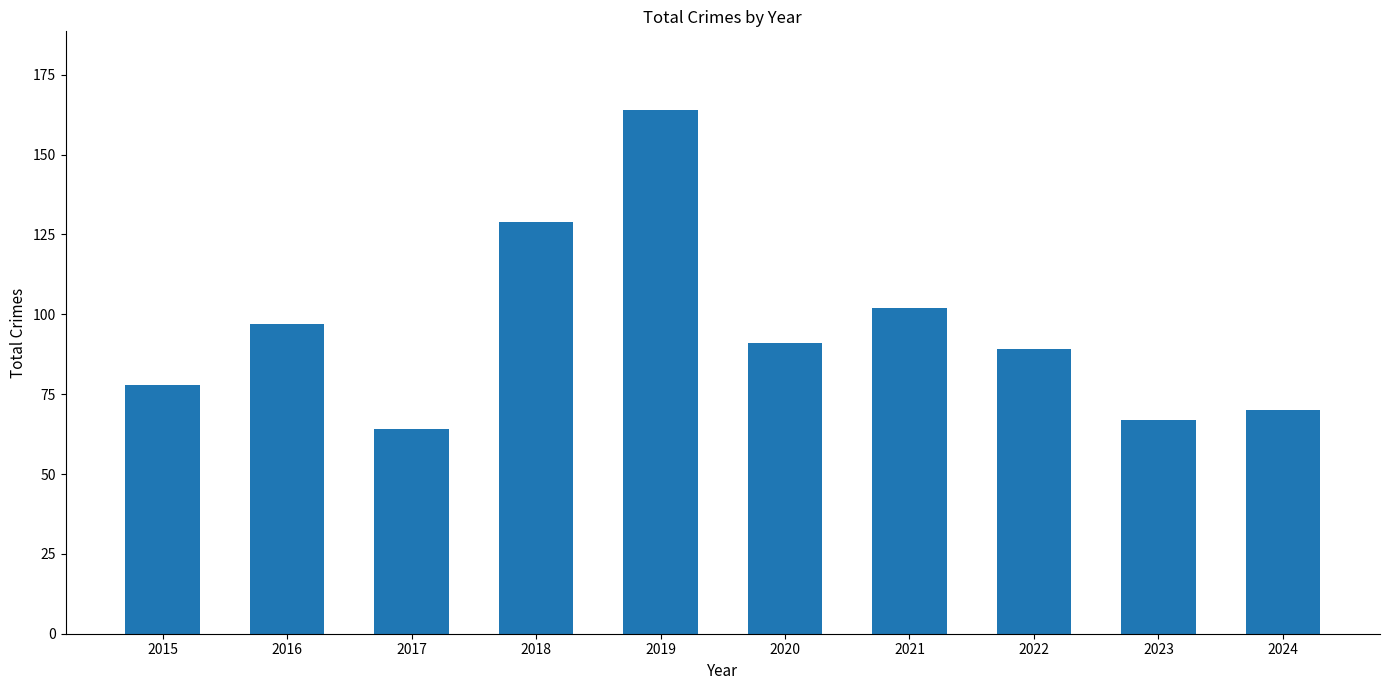

The chart shows a value of 161 at 2020. True or false?

False